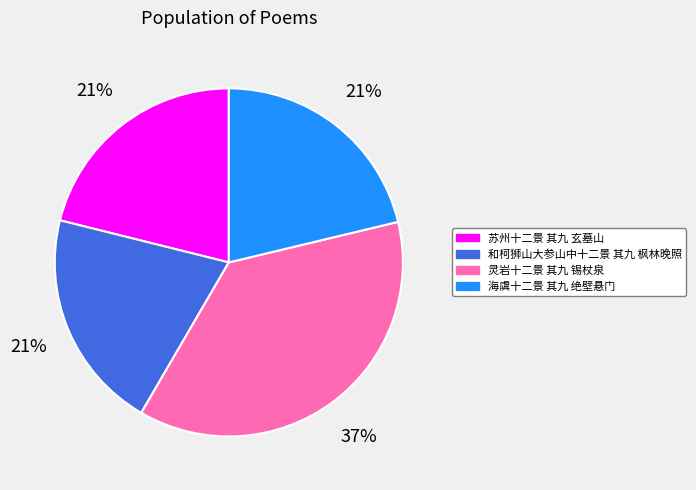

How many segments does this pie chart have?

4